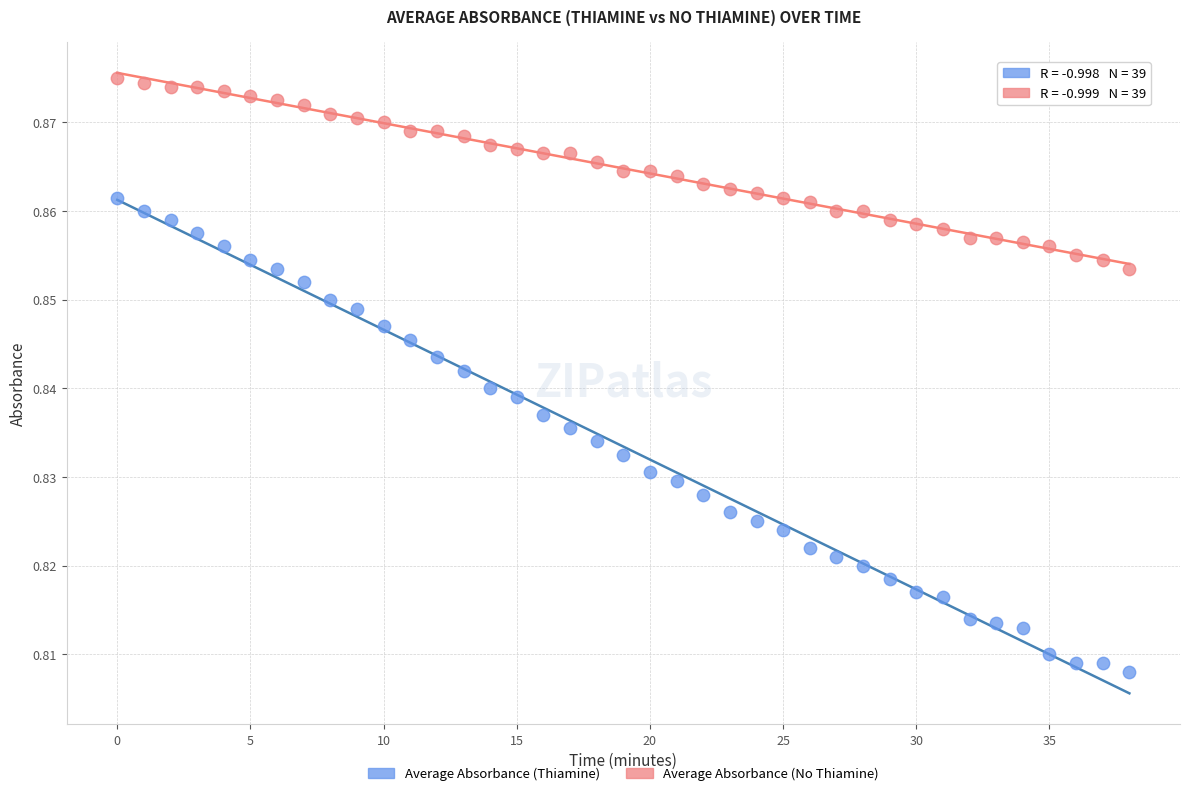

Which series contains the lowest Y value?

Average Absorbance (Thiamine)